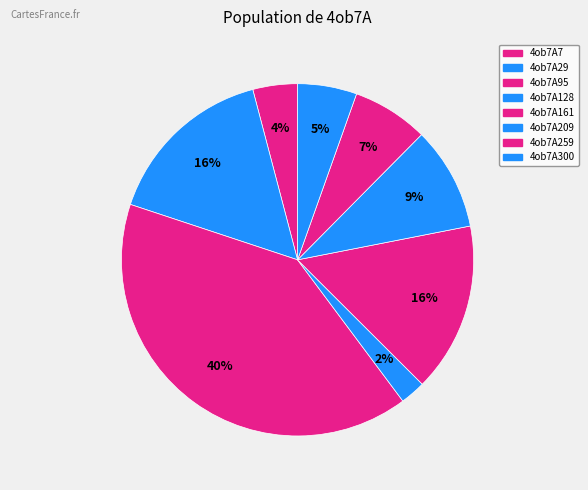

True or false: 4ob7A161 accounts for 16% of the total.

True